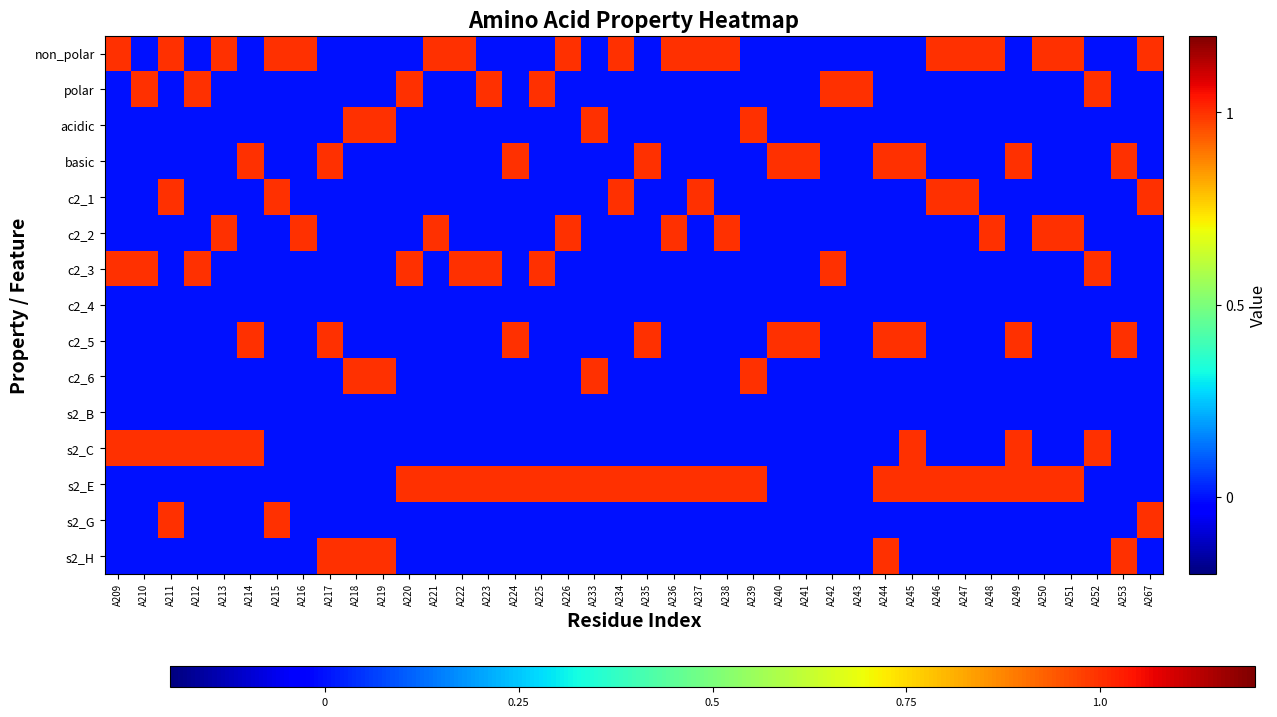

Reading right to left, transcribe all the data shown in this chart.

non_polar: A267=1	A253=0	A252=0	A251=1	A250=1	A249=0	A248=1	A247=1	A246=1	A245=0	A244=0	A243=0	A242=0	A241=0	A240=0	A239=0	A238=1	A237=1	A236=1	A235=0	A234=1	A233=0	A226=1	A225=0	A224=0	A223=0	A222=1	A221=1	A220=0	A219=0	A218=0	A217=0	A216=1	A215=1	A214=0	A213=1	A212=0	A211=1	A210=0	A209=1
polar: A267=0	A253=0	A252=1	A251=0	A250=0	A249=0	A248=0	A247=0	A246=0	A245=0	A244=0	A243=1	A242=1	A241=0	A240=0	A239=0	A238=0	A237=0	A236=0	A235=0	A234=0	A233=0	A226=0	A225=1	A224=0	A223=1	A222=0	A221=0	A220=1	A219=0	A218=0	A217=0	A216=0	A215=0	A214=0	A213=0	A212=1	A211=0	A210=1	A209=0
acidic: A267=0	A253=0	A252=0	A251=0	A250=0	A249=0	A248=0	A247=0	A246=0	A245=0	A244=0	A243=0	A242=0	A241=0	A240=0	A239=1	A238=0	A237=0	A236=0	A235=0	A234=0	A233=1	A226=0	A225=0	A224=0	A223=0	A222=0	A221=0	A220=0	A219=1	A218=1	A217=0	A216=0	A215=0	A214=0	A213=0	A212=0	A211=0	A210=0	A209=0
basic: A267=0	A253=1	A252=0	A251=0	A250=0	A249=1	A248=0	A247=0	A246=0	A245=1	A244=1	A243=0	A242=0	A241=1	A240=1	A239=0	A238=0	A237=0	A236=0	A235=1	A234=0	A233=0	A226=0	A225=0	A224=1	A223=0	A222=0	A221=0	A220=0	A219=0	A218=0	A217=1	A216=0	A215=0	A214=1	A213=0	A212=0	A211=0	A210=0	A209=0
c2_1: A267=1	A253=0	A252=0	A251=0	A250=0	A249=0	A248=0	A247=1	A246=1	A245=0	A244=0	A243=0	A242=0	A241=0	A240=0	A239=0	A238=0	A237=1	A236=0	A235=0	A234=1	A233=0	A226=0	A225=0	A224=0	A223=0	A222=0	A221=0	A220=0	A219=0	A218=0	A217=0	A216=0	A215=1	A214=0	A213=0	A212=0	A211=1	A210=0	A209=0
c2_2: A267=0	A253=0	A252=0	A251=1	A250=1	A249=0	A248=1	A247=0	A246=0	A245=0	A244=0	A243=0	A242=0	A241=0	A240=0	A239=0	A238=1	A237=0	A236=1	A235=0	A234=0	A233=0	A226=1	A225=0	A224=0	A223=0	A222=0	A221=1	A220=0	A219=0	A218=0	A217=0	A216=1	A215=0	A214=0	A213=1	A212=0	A211=0	A210=0	A209=0
c2_3: A267=0	A253=0	A252=1	A251=0	A250=0	A249=0	A248=0	A247=0	A246=0	A245=0	A244=0	A243=0	A242=1	A241=0	A240=0	A239=0	A238=0	A237=0	A236=0	A235=0	A234=0	A233=0	A226=0	A225=1	A224=0	A223=1	A222=1	A221=0	A220=1	A219=0	A218=0	A217=0	A216=0	A215=0	A214=0	A213=0	A212=1	A211=0	A210=1	A209=1
c2_4: A267=0	A253=0	A252=0	A251=0	A250=0	A249=0	A248=0	A247=0	A246=0	A245=0	A244=0	A243=0	A242=0	A241=0	A240=0	A239=0	A238=0	A237=0	A236=0	A235=0	A234=0	A233=0	A226=0	A225=0	A224=0	A223=0	A222=0	A221=0	A220=0	A219=0	A218=0	A217=0	A216=0	A215=0	A214=0	A213=0	A212=0	A211=0	A210=0	A209=0
c2_5: A267=0	A253=1	A252=0	A251=0	A250=0	A249=1	A248=0	A247=0	A246=0	A245=1	A244=1	A243=0	A242=0	A241=1	A240=1	A239=0	A238=0	A237=0	A236=0	A235=1	A234=0	A233=0	A226=0	A225=0	A224=1	A223=0	A222=0	A221=0	A220=0	A219=0	A218=0	A217=1	A216=0	A215=0	A214=1	A213=0	A212=0	A211=0	A210=0	A209=0
c2_6: A267=0	A253=0	A252=0	A251=0	A250=0	A249=0	A248=0	A247=0	A246=0	A245=0	A244=0	A243=0	A242=0	A241=0	A240=0	A239=1	A238=0	A237=0	A236=0	A235=0	A234=0	A233=1	A226=0	A225=0	A224=0	A223=0	A222=0	A221=0	A220=0	A219=1	A218=1	A217=0	A216=0	A215=0	A214=0	A213=0	A212=0	A211=0	A210=0	A209=0
s2_B: A267=0	A253=0	A252=0	A251=0	A250=0	A249=0	A248=0	A247=0	A246=0	A245=0	A244=0	A243=0	A242=0	A241=0	A240=0	A239=0	A238=0	A237=0	A236=0	A235=0	A234=0	A233=0	A226=0	A225=0	A224=0	A223=0	A222=0	A221=0	A220=0	A219=0	A218=0	A217=0	A216=0	A215=0	A214=0	A213=0	A212=0	A211=0	A210=0	A209=0
s2_C: A267=0	A253=0	A252=1	A251=0	A250=0	A249=1	A248=0	A247=0	A246=0	A245=1	A244=0	A243=0	A242=0	A241=0	A240=0	A239=0	A238=0	A237=0	A236=0	A235=0	A234=0	A233=0	A226=0	A225=0	A224=0	A223=0	A222=0	A221=0	A220=0	A219=0	A218=0	A217=0	A216=0	A215=0	A214=1	A213=1	A212=1	A211=1	A210=1	A209=1
s2_E: A267=0	A253=0	A252=0	A251=1	A250=1	A249=1	A248=1	A247=1	A246=1	A245=1	A244=1	A243=0	A242=0	A241=0	A240=0	A239=1	A238=1	A237=1	A236=1	A235=1	A234=1	A233=1	A226=1	A225=1	A224=1	A223=1	A222=1	A221=1	A220=1	A219=0	A218=0	A217=0	A216=0	A215=0	A214=0	A213=0	A212=0	A211=0	A210=0	A209=0
s2_G: A267=1	A253=0	A252=0	A251=0	A250=0	A249=0	A248=0	A247=0	A246=0	A245=0	A244=0	A243=0	A242=0	A241=0	A240=0	A239=0	A238=0	A237=0	A236=0	A235=0	A234=0	A233=0	A226=0	A225=0	A224=0	A223=0	A222=0	A221=0	A220=0	A219=0	A218=0	A217=0	A216=0	A215=1	A214=0	A213=0	A212=0	A211=1	A210=0	A209=0
s2_H: A267=0	A253=1	A252=0	A251=0	A250=0	A249=0	A248=0	A247=0	A246=0	A245=0	A244=1	A243=0	A242=0	A241=0	A240=0	A239=0	A238=0	A237=0	A236=0	A235=0	A234=0	A233=0	A226=0	A225=0	A224=0	A223=0	A222=0	A221=0	A220=0	A219=1	A218=1	A217=1	A216=0	A215=0	A214=0	A213=0	A212=0	A211=0	A210=0	A209=0